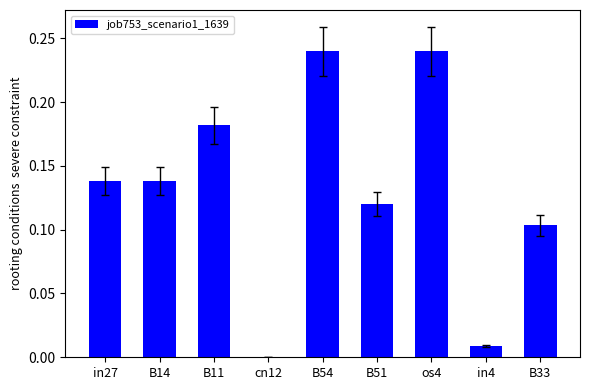

Is it true that the value at cn12 is 0.0?

True